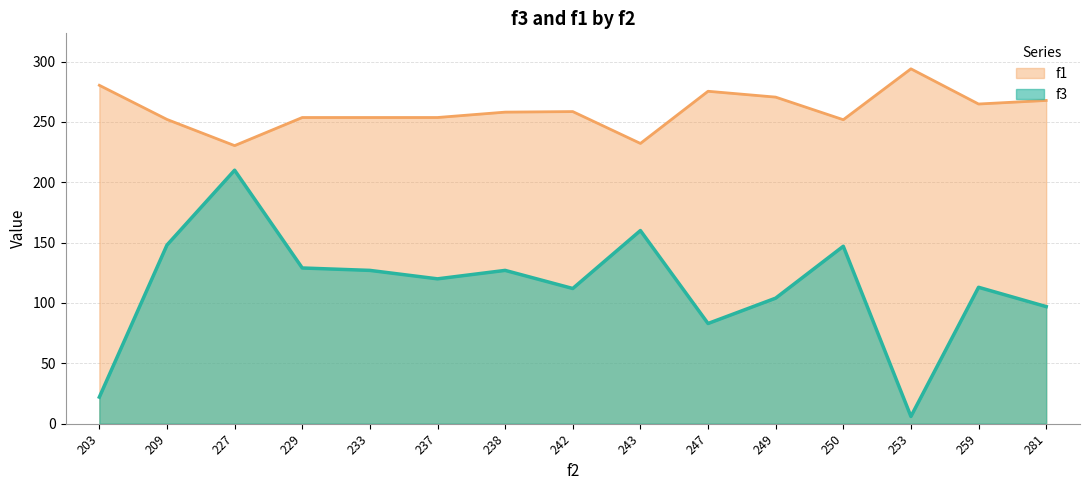

At how many categories does at least one series exceed 250?

13